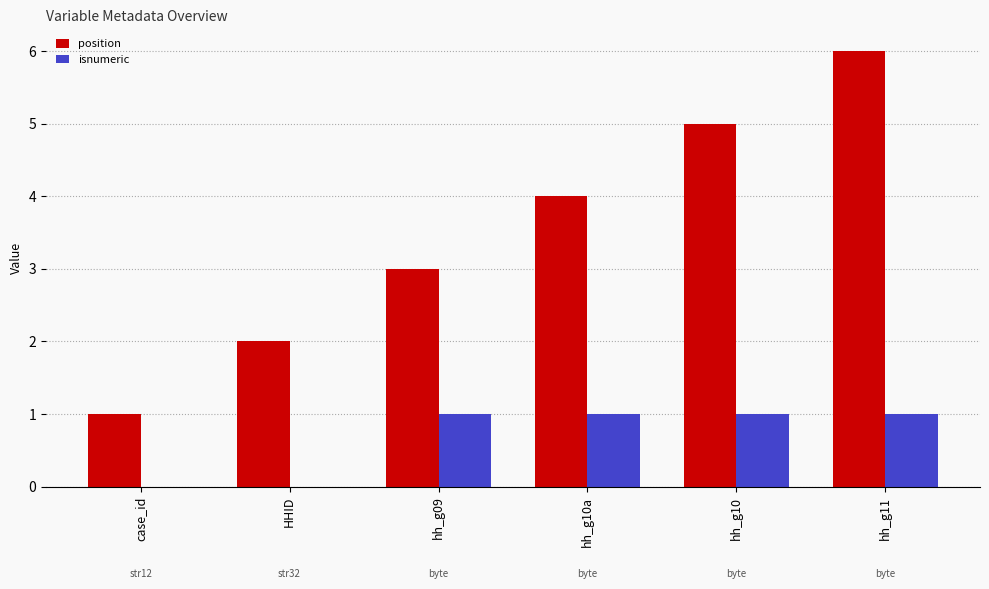

The isnumeric series shows 2 at hh_g11. True or false?

False